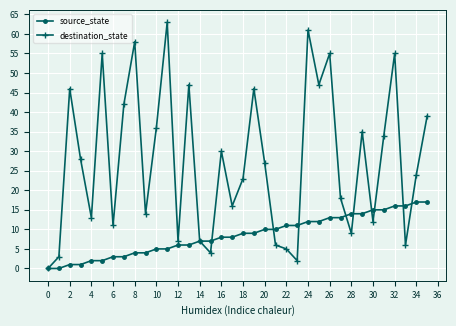

List the series in order of their overall mean, lowest first.

source_state, destination_state